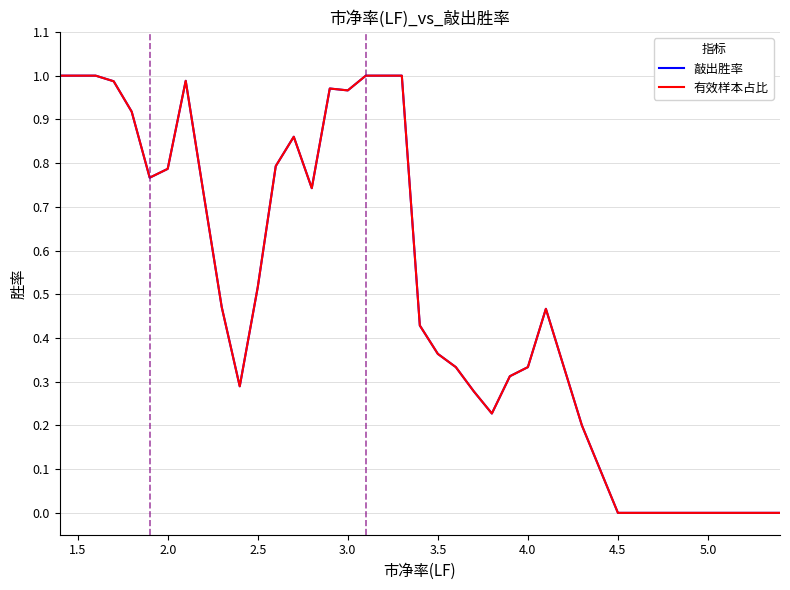

How many lines are shown in the chart?

2